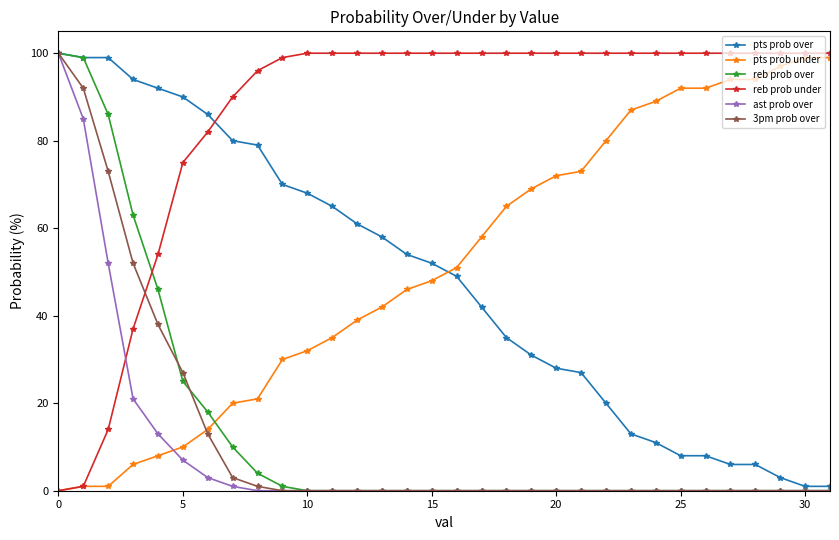

True or false: pts prob over and reb prob under cross at least once.

True